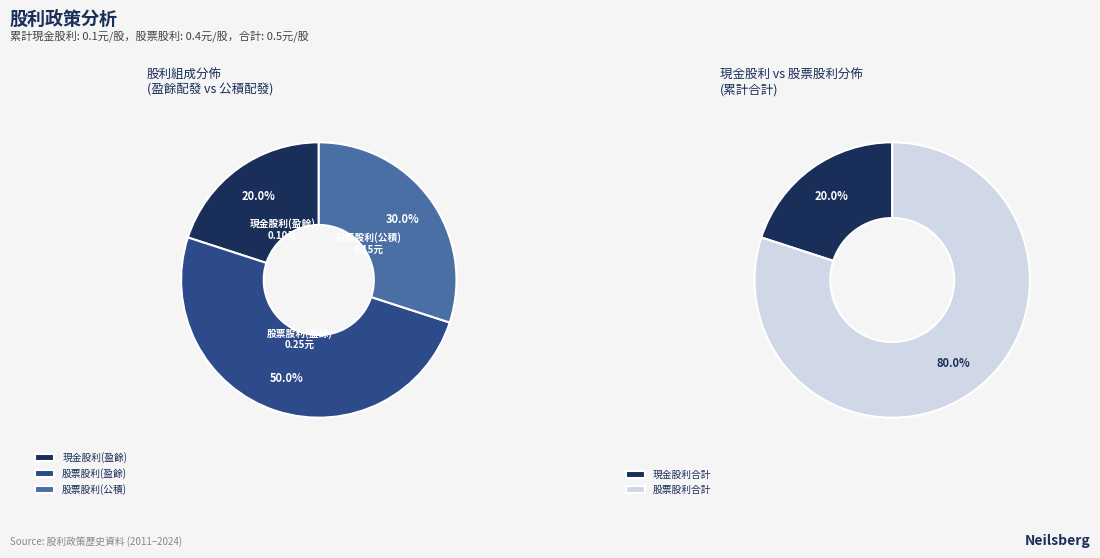

Do 股票股利(盈餘) and 股票股利(公積) together represent more than half of the pie?

Yes